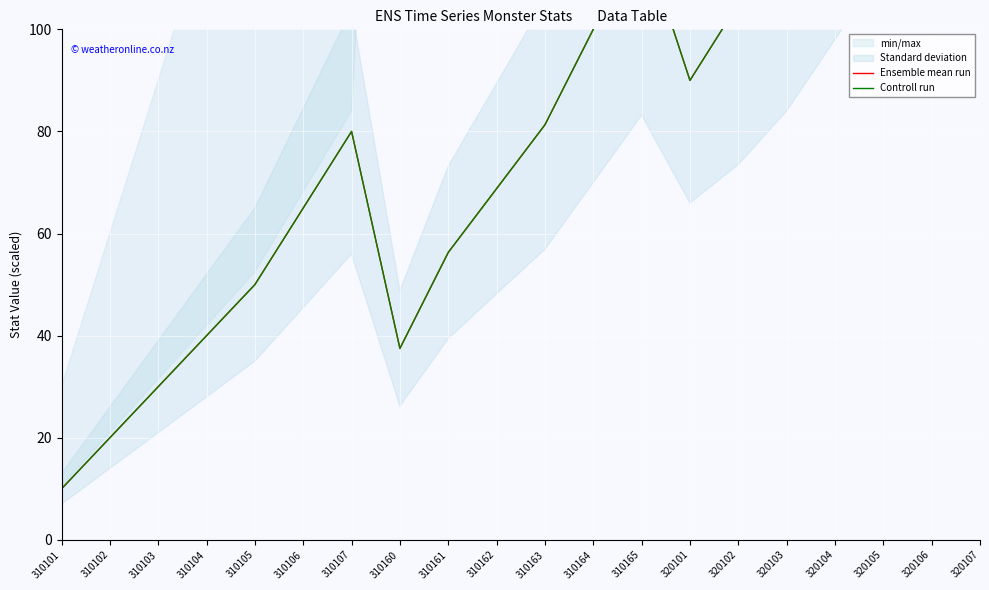

What is the difference between the second highest and second lowest values in the Controll run series?

160.0